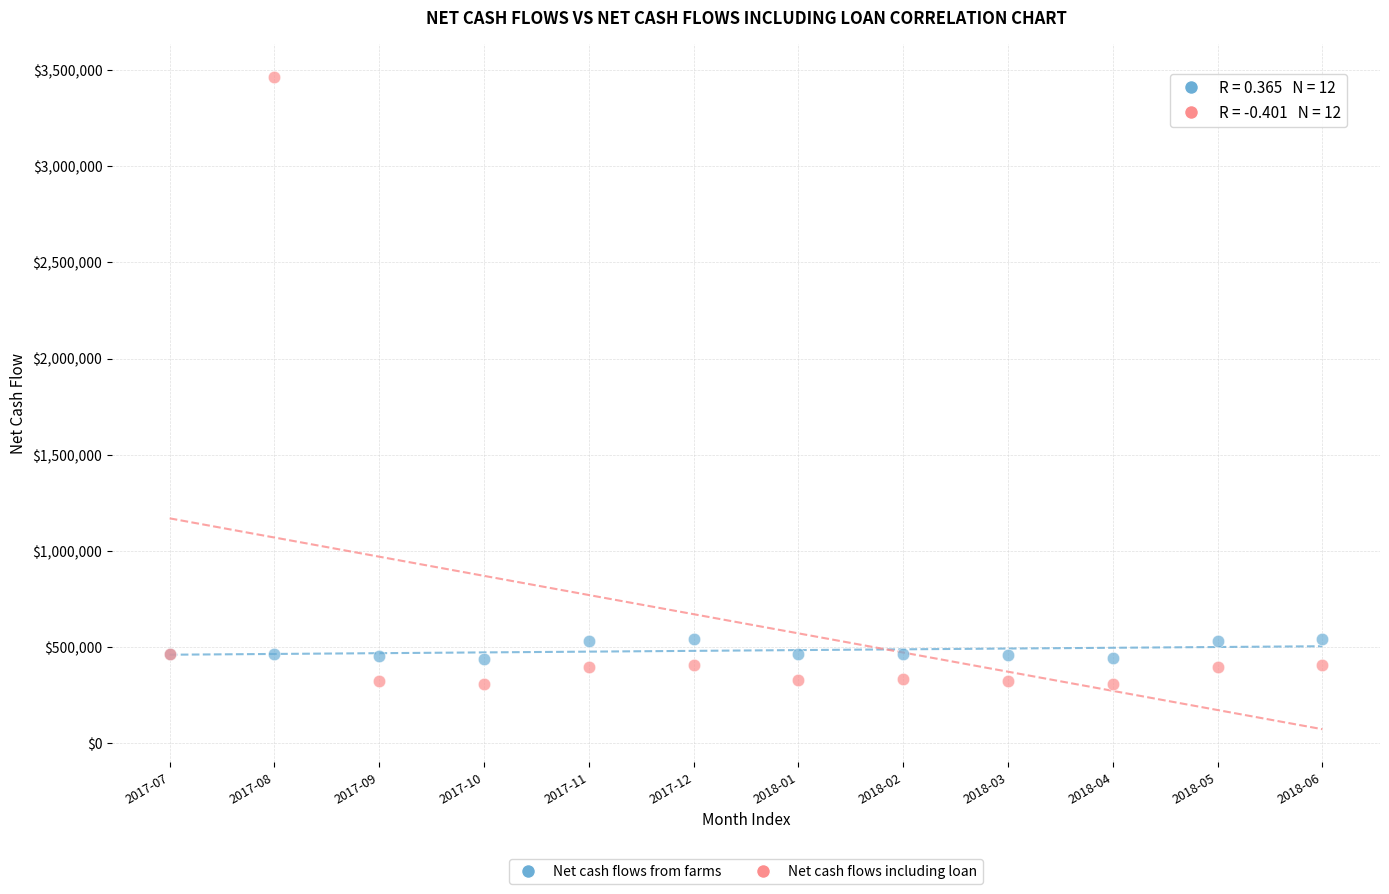

Which series contains the highest Y value?

Net cash flows including loan